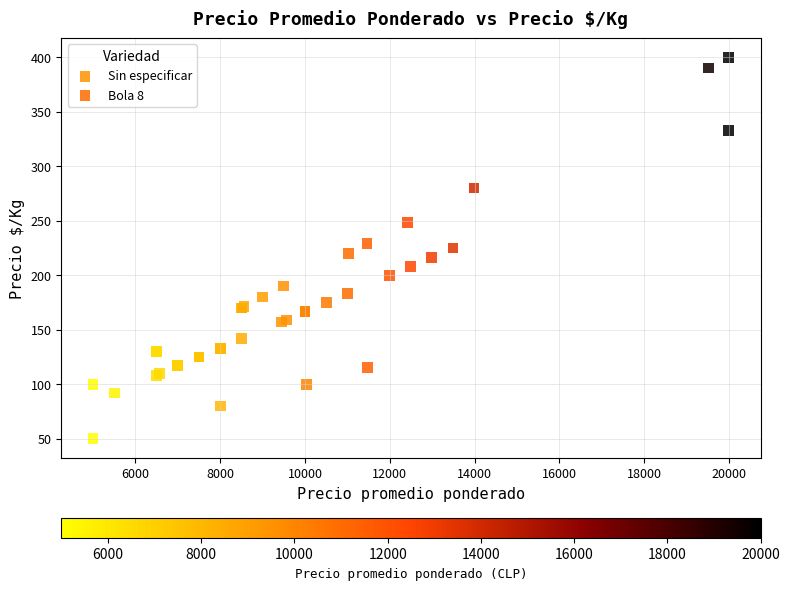

What are all the series names shown in the legend?

Sin especificar, Bola 8